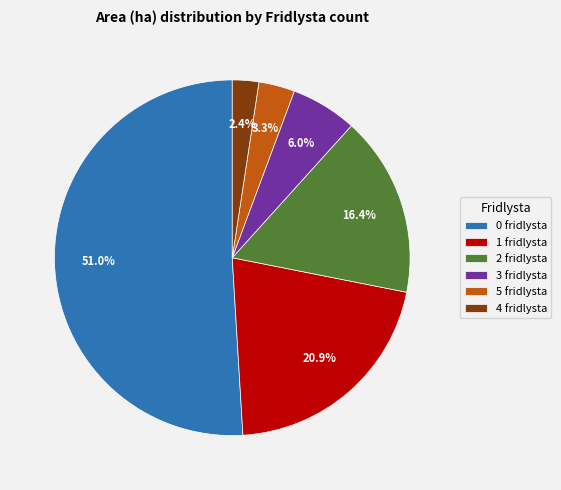

What is the total percentage of 3 fridlysta and 5 fridlysta?

9.3%